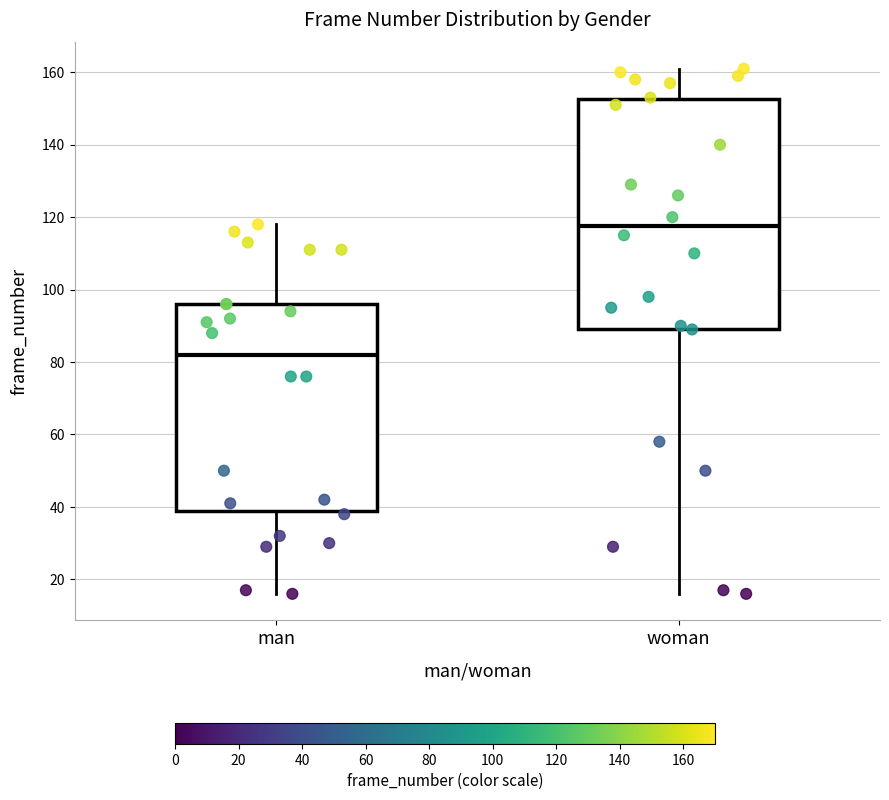

Which box's median line is the highest?

woman